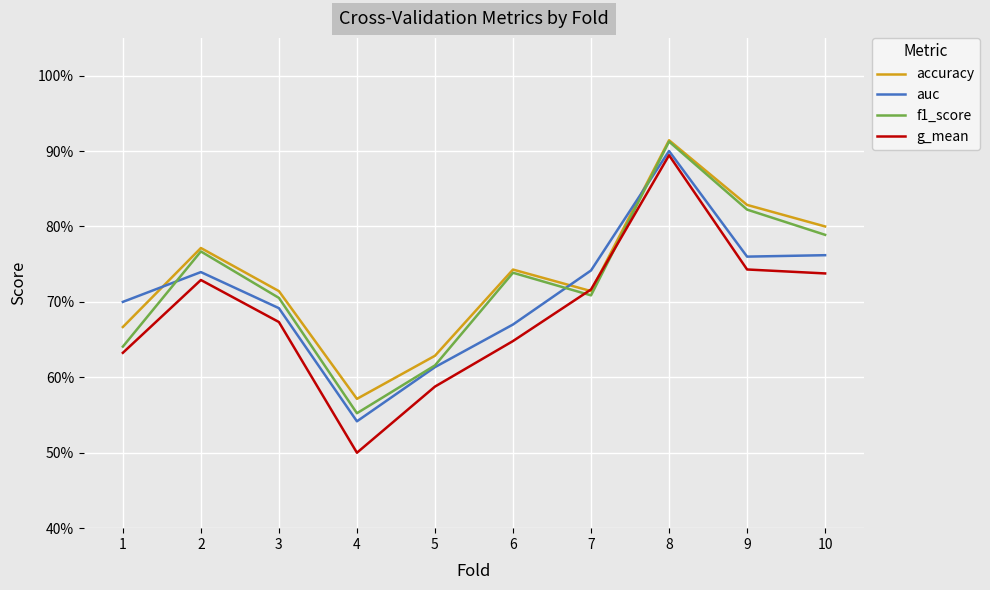

True or false: g_mean and auc intersect in this chart.

False